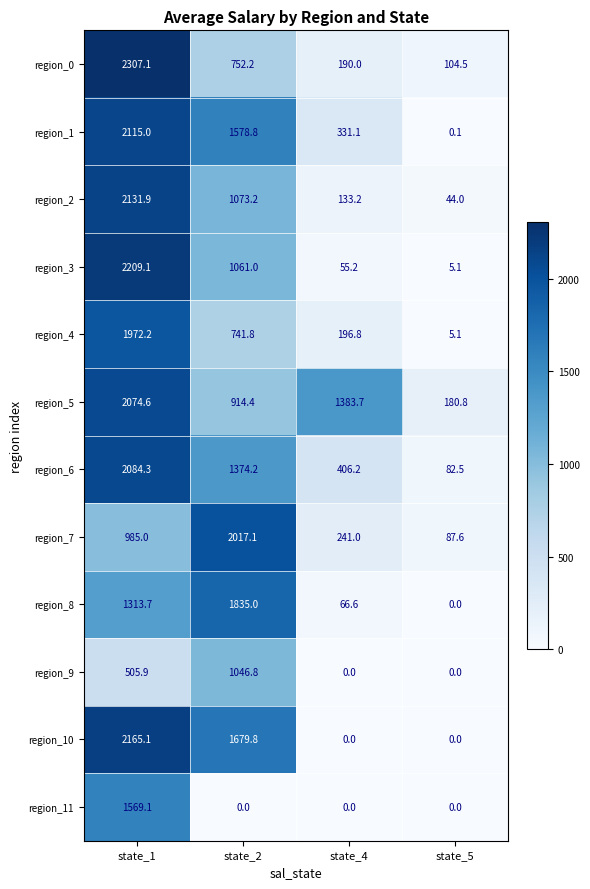

What is the total value across all series at state_1?

21433.0